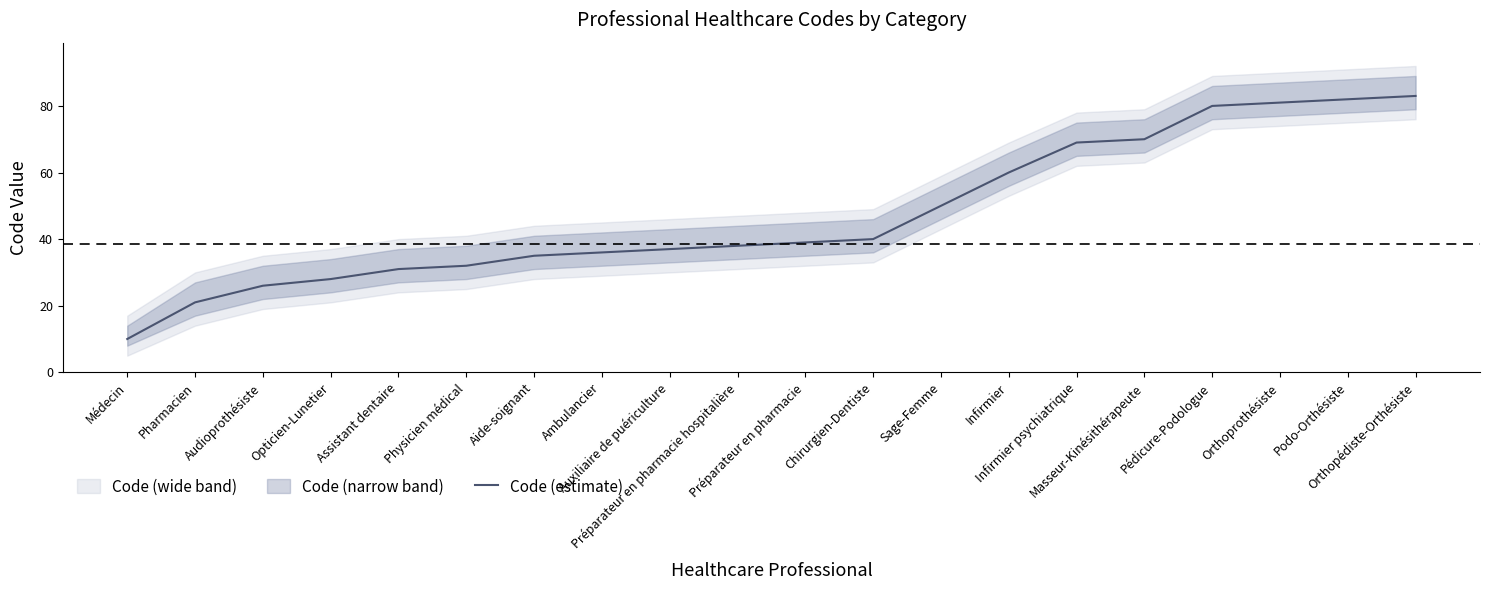

Approximately how many times larger is the value at Pédicure-Podologue compared to Sage-Femme?

1.6